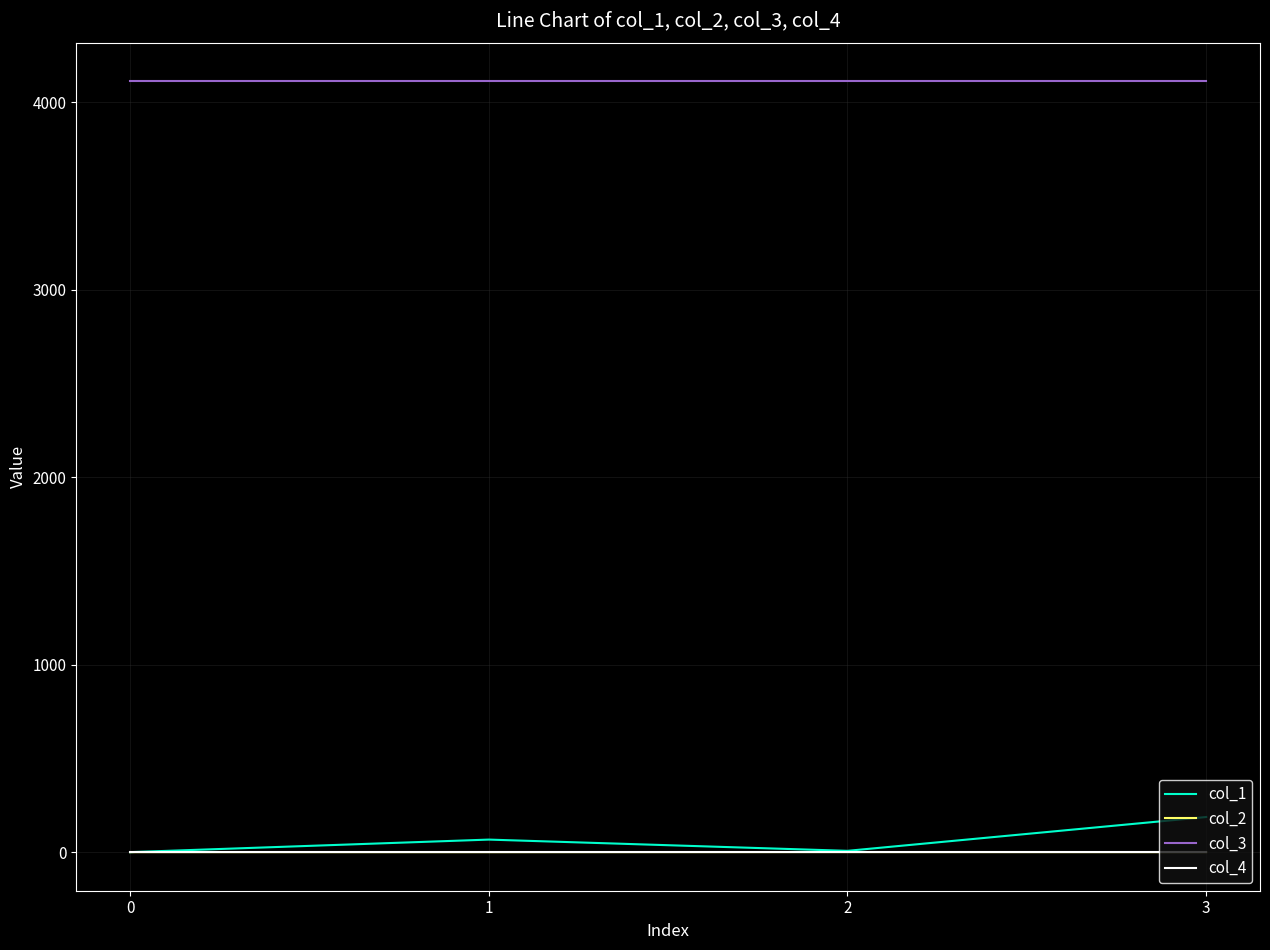

What is the maximum value shown in the chart?

4112.0